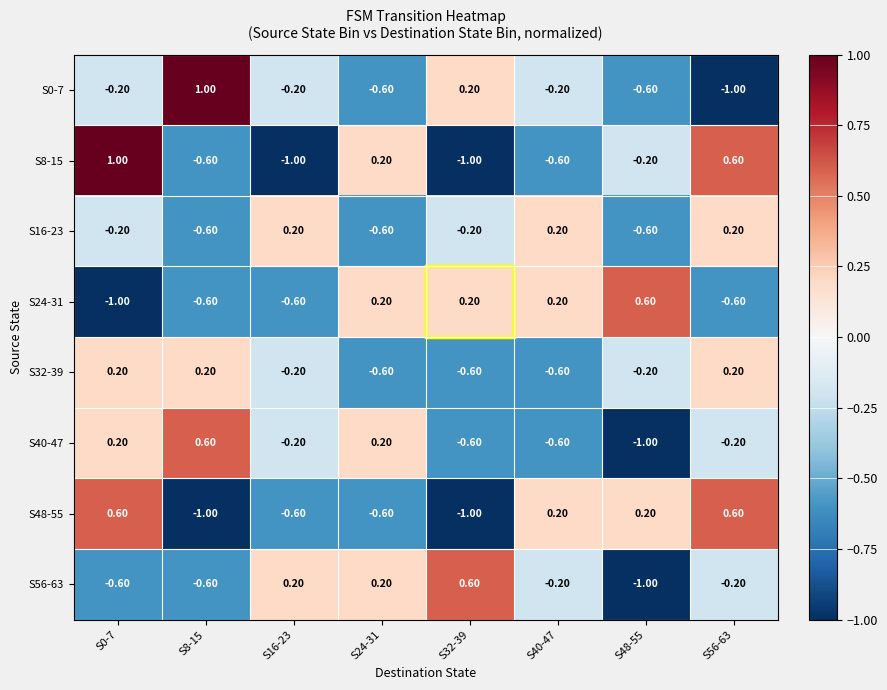

What is the difference between the S32-39 values at S0-7 and S40-47?

0.8